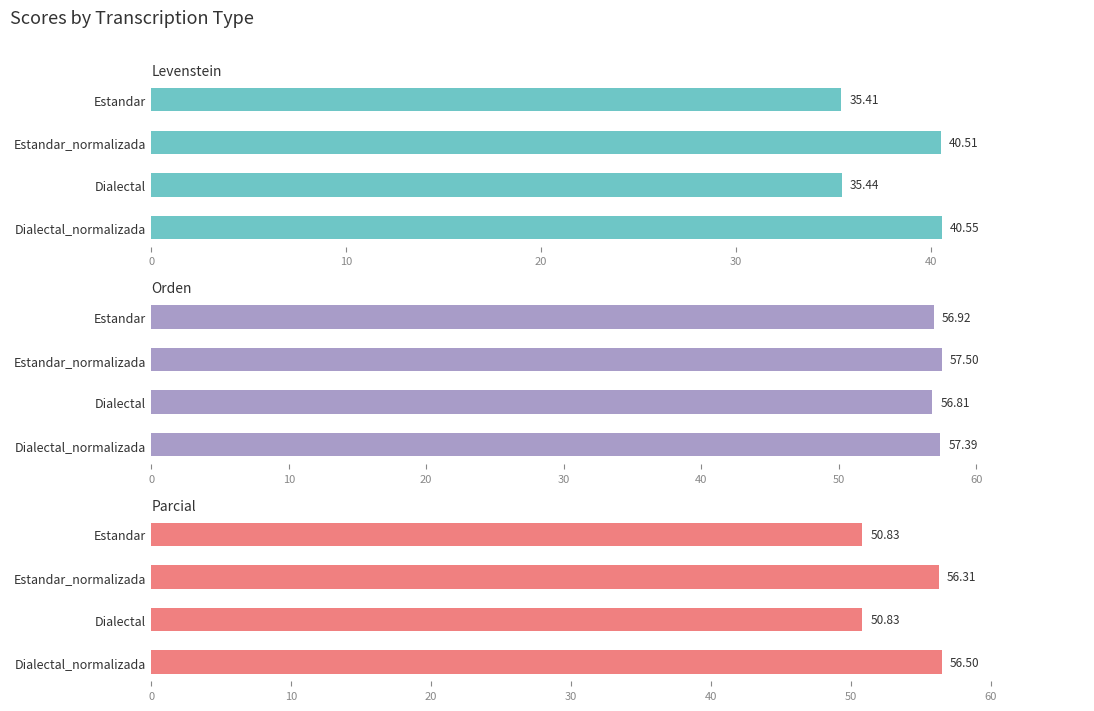

What is the total value across all series at Dialectal_normalizada?

154.4